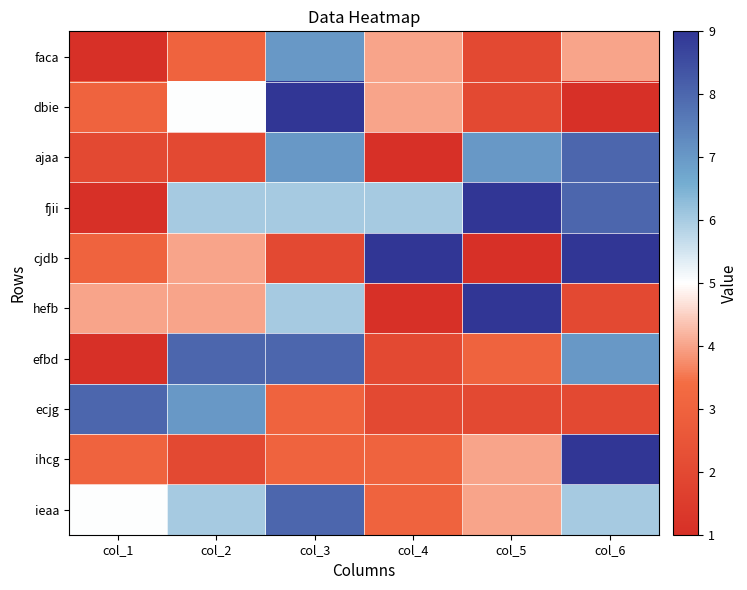

What is the greatest value displayed?

9